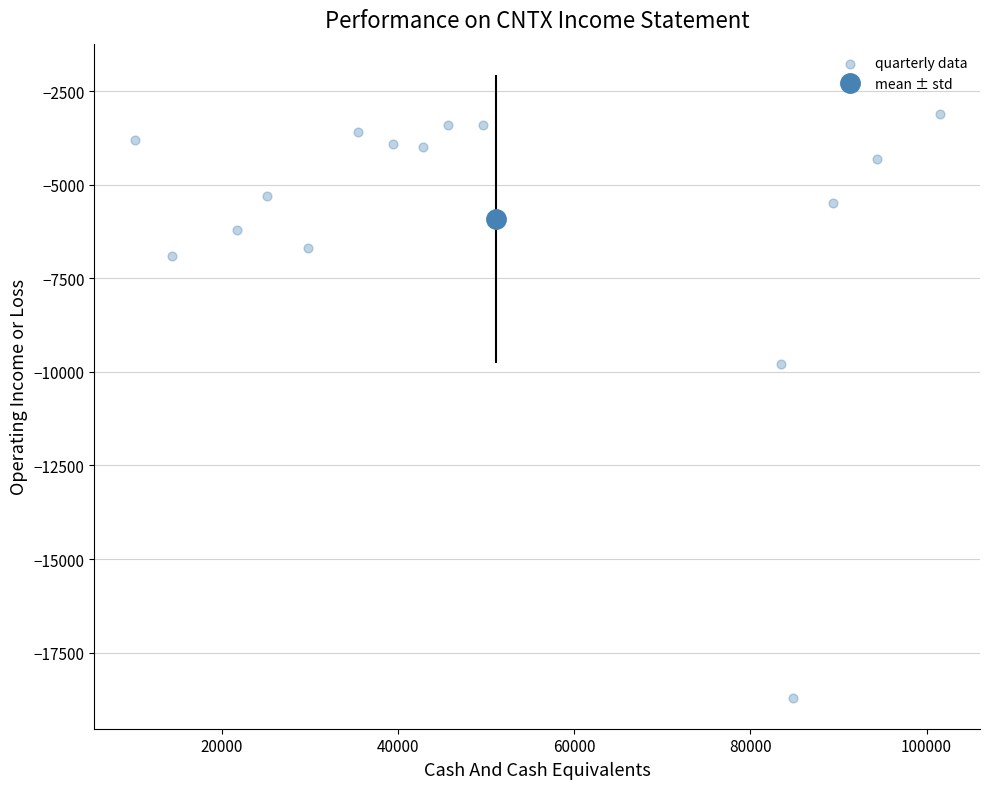

What Y value in the scatter plot is closest to -10900?

-9800